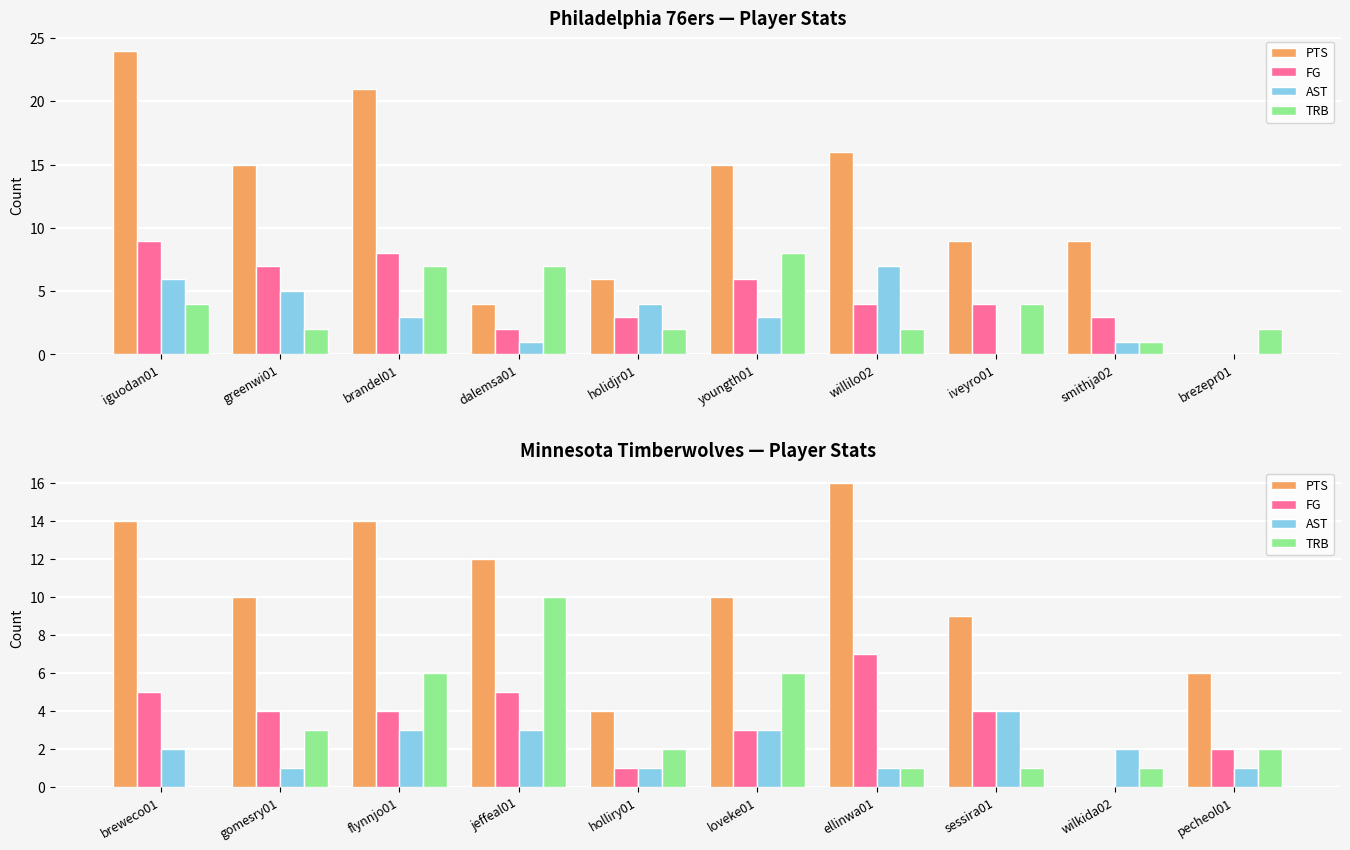

How many values in the FG series exceed 4?

3